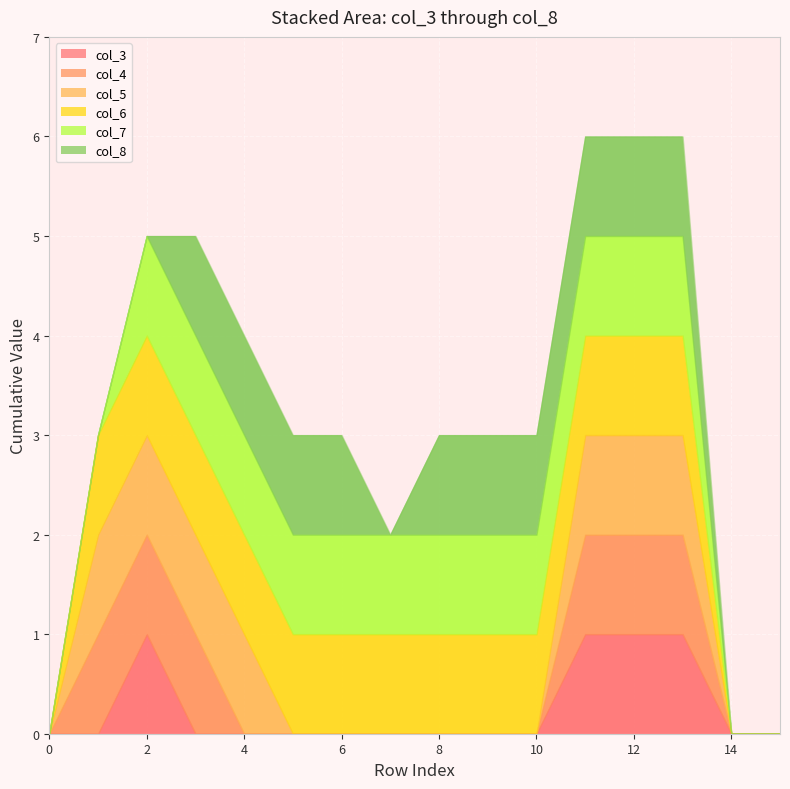

What is the sum of all col_6 values?

13